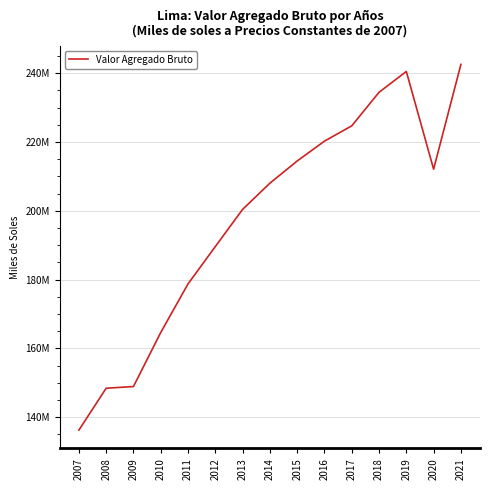

True or false: the data shows 212087261 at 2020.

True